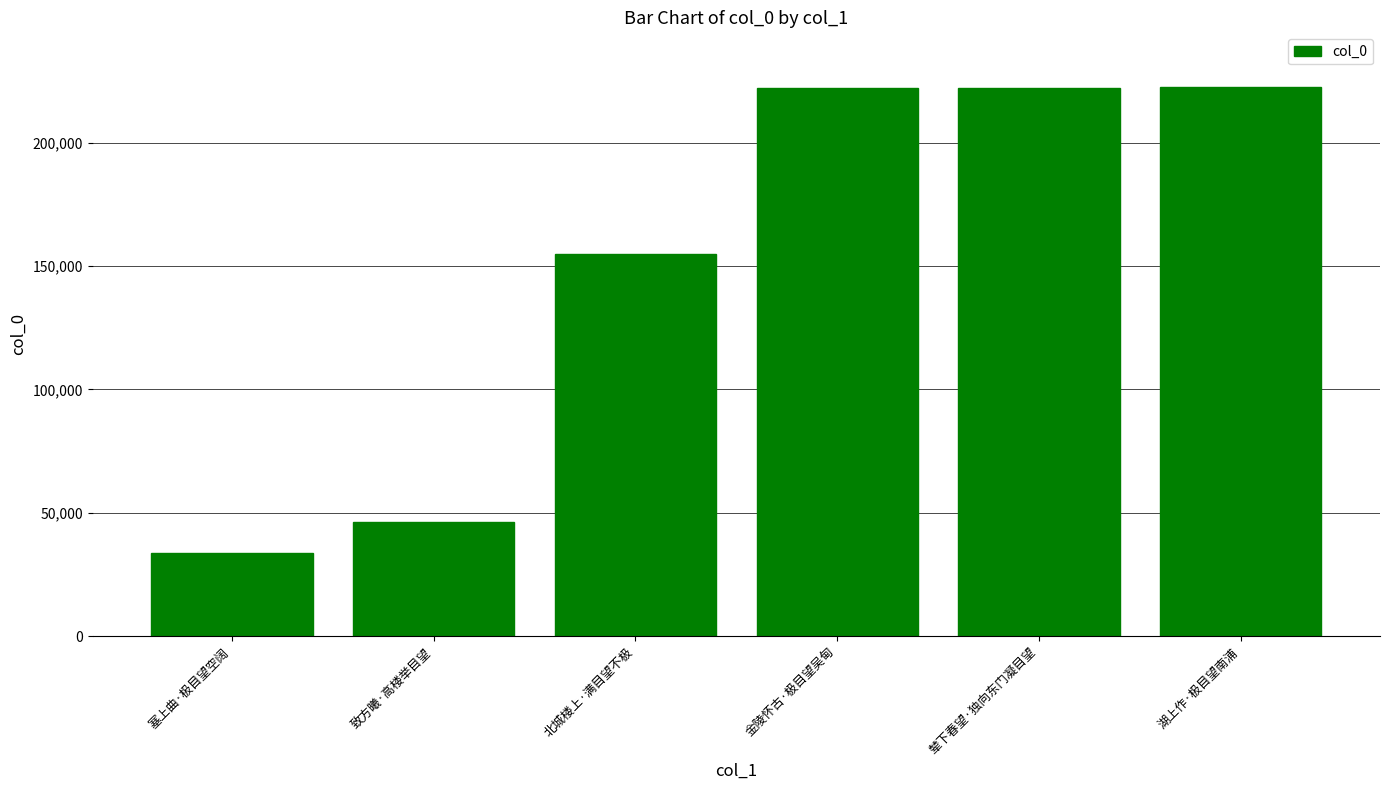

What position from the left is 金陵怀古·极目望吴甸?

4